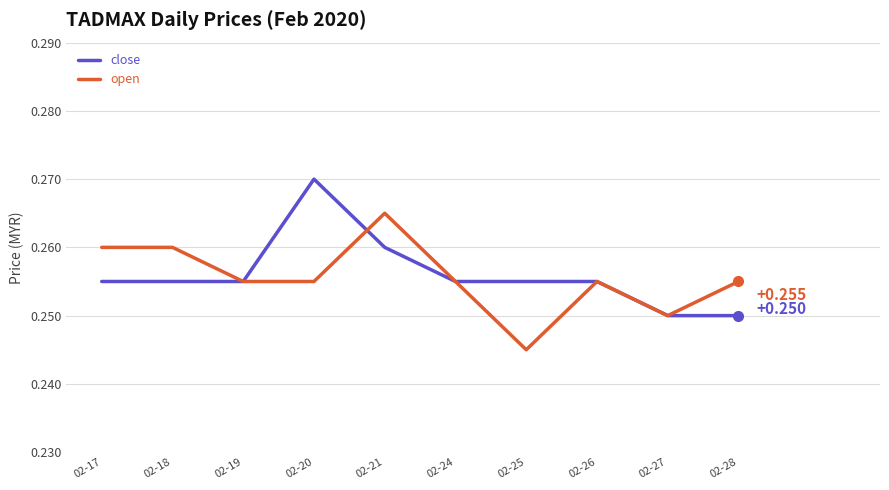

Which series changed the most between 02-21 and 02-27?

open